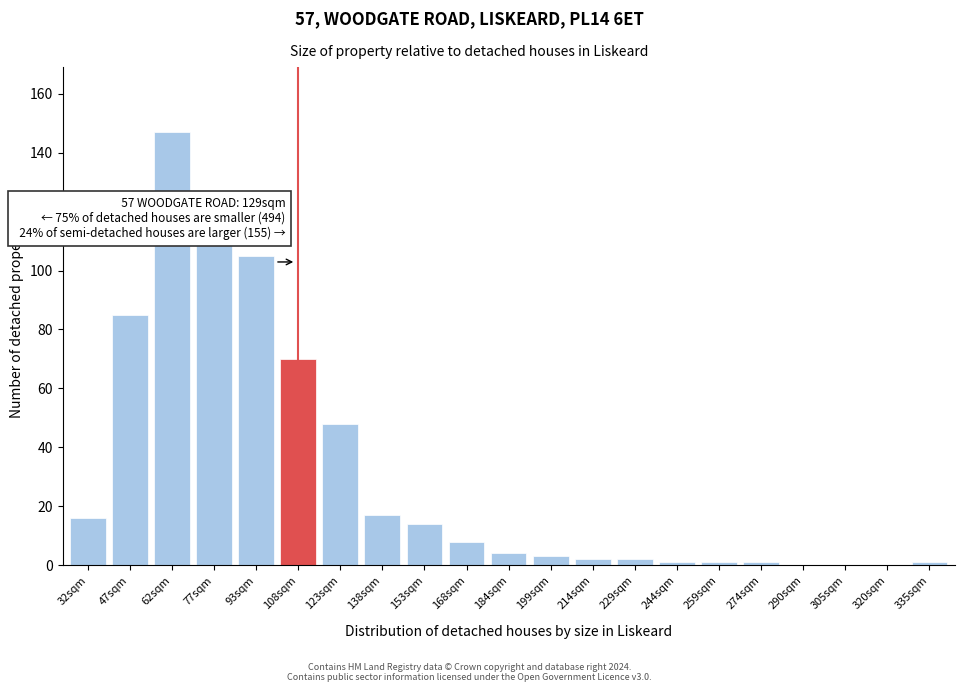

Reading right to left, list all the values displayed in this chart.

335sqm=1	320sqm=0	305sqm=0	290sqm=0	274sqm=1	259sqm=1	244sqm=1	229sqm=2	214sqm=2	199sqm=3	184sqm=4	168sqm=8	153sqm=14	138sqm=17	123sqm=48	108sqm=70	93sqm=105	77sqm=110	62sqm=147	47sqm=85	32sqm=16